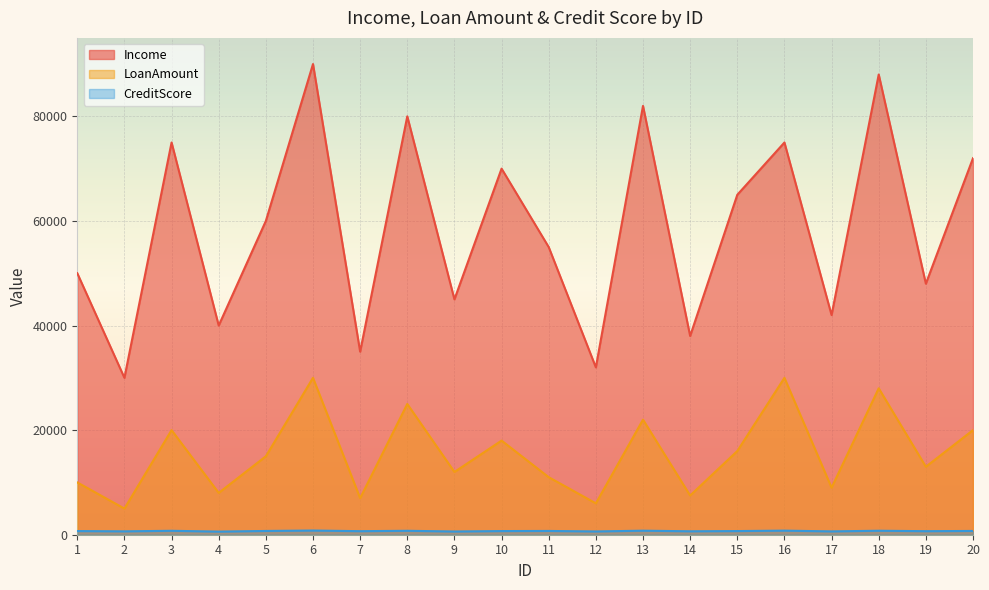

Where does the Income series first go above 60000?

3